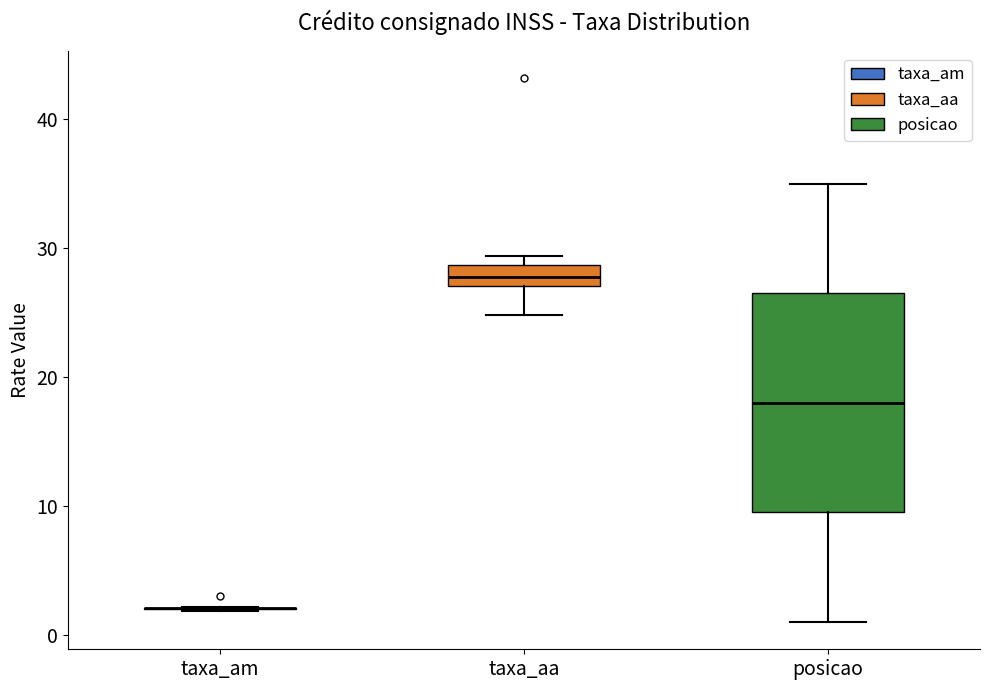

Reading left to right, read every box against the y-axis: the position of its median line, the range the box covers, and the ends of its whiskers. The values are not printed on the chart, so give them approximately, as read against the axis.

taxa_am: box collapsed to a line at 2, whiskers 2 to 2
taxa_aa: median 28, box 27 to 29, whiskers 25 to 29 (just above the box's upper edge)
posicao: median 18, box 10 to 27, whiskers 1 to 35